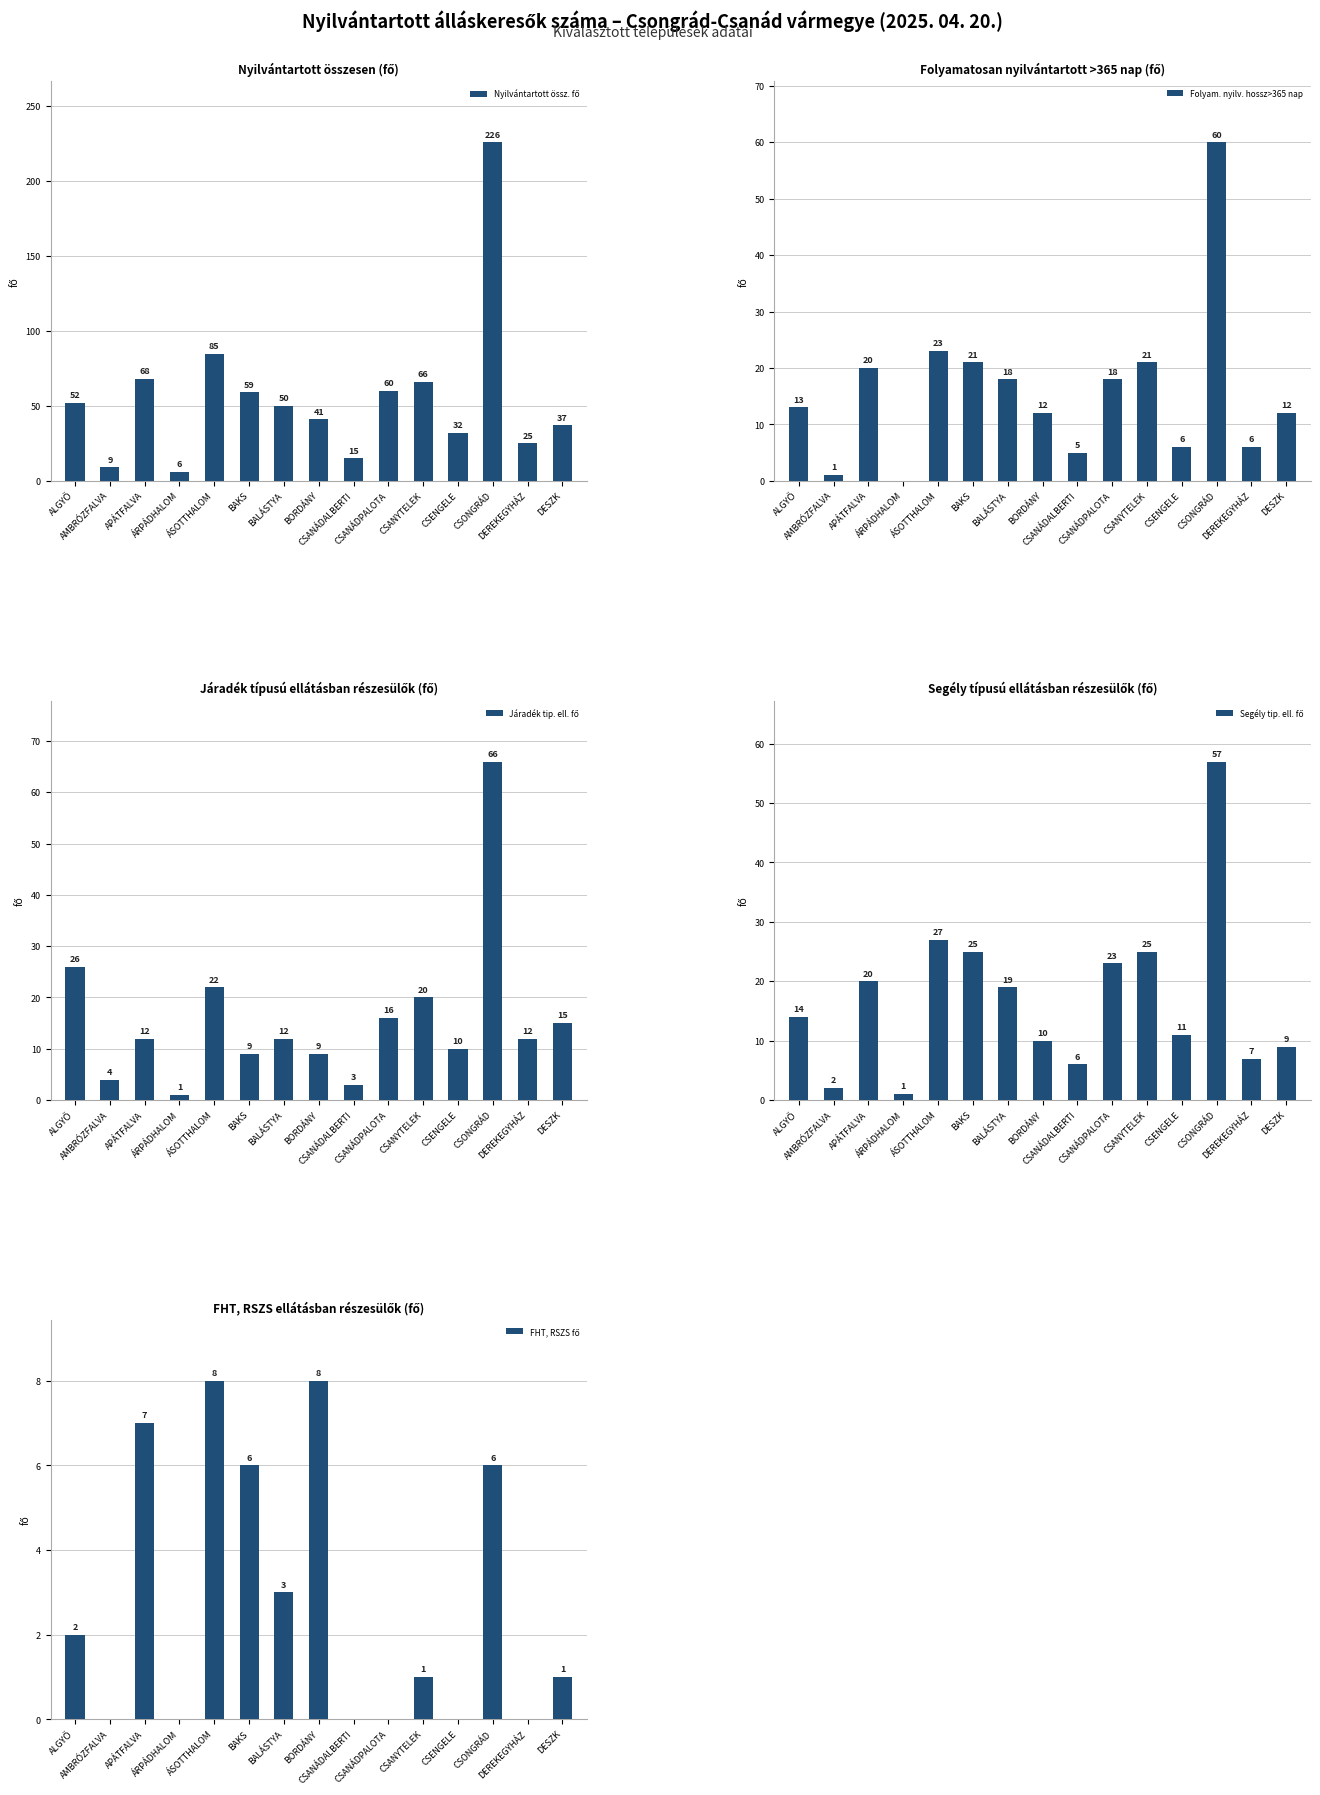

Reading left to right, transcribe all the data shown in this chart.

Nyilvántartott össz. fő: 52	9	68	6	85	59	50	41	15	60	66	32	226	25	37
Folyam. nyilv. hossz>365 nap: 13	1	20	0	23	21	18	12	5	18	21	6	60	6	12
Járadék tip. ell. fő: 26	4	12	1	22	9	12	9	3	16	20	10	66	12	15
Segély tip. ell. fő: 14	2	20	1	27	25	19	10	6	23	25	11	57	7	9
FHT, RSZS fő: 2	0	7	0	8	6	3	8	0	0	1	0	6	0	1